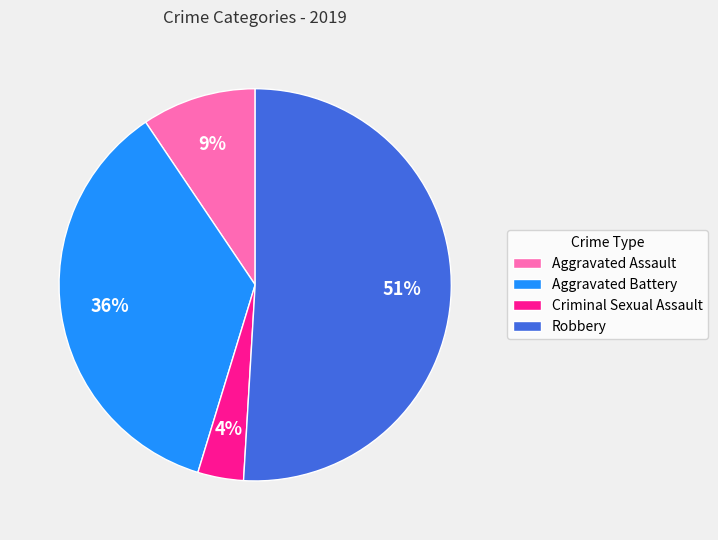

Approximately how many times larger is the value at Aggravated Battery compared to Robbery?

0.7